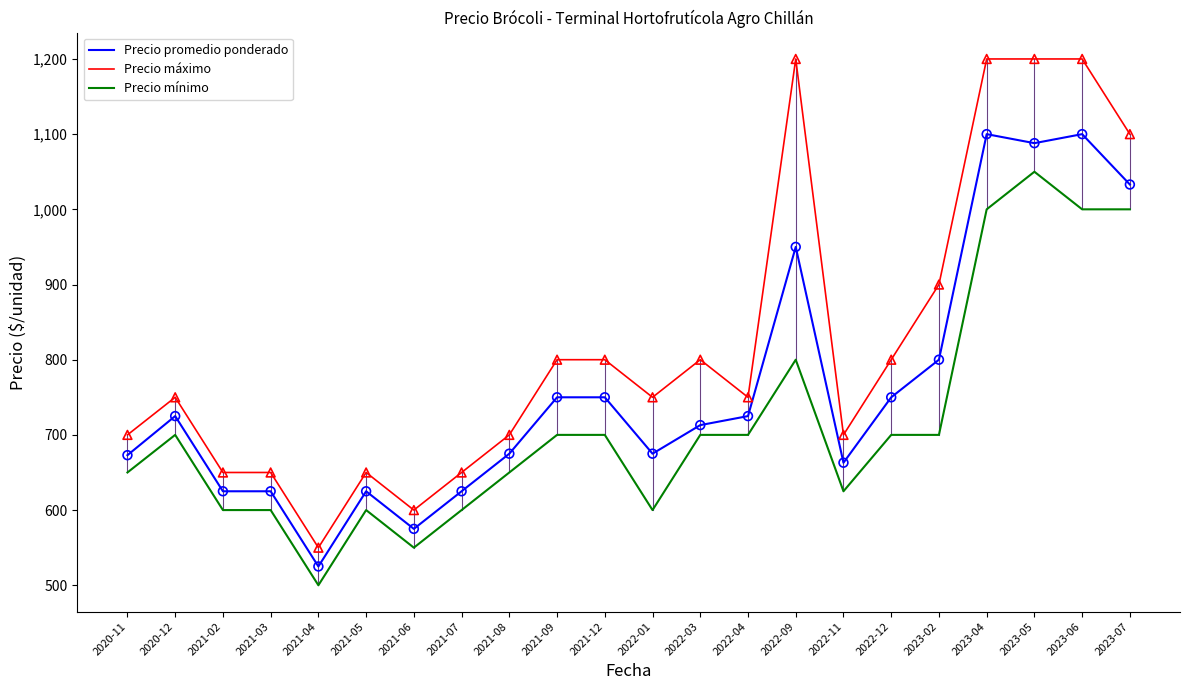

Which series has the widest spread of values?

Precio máximo